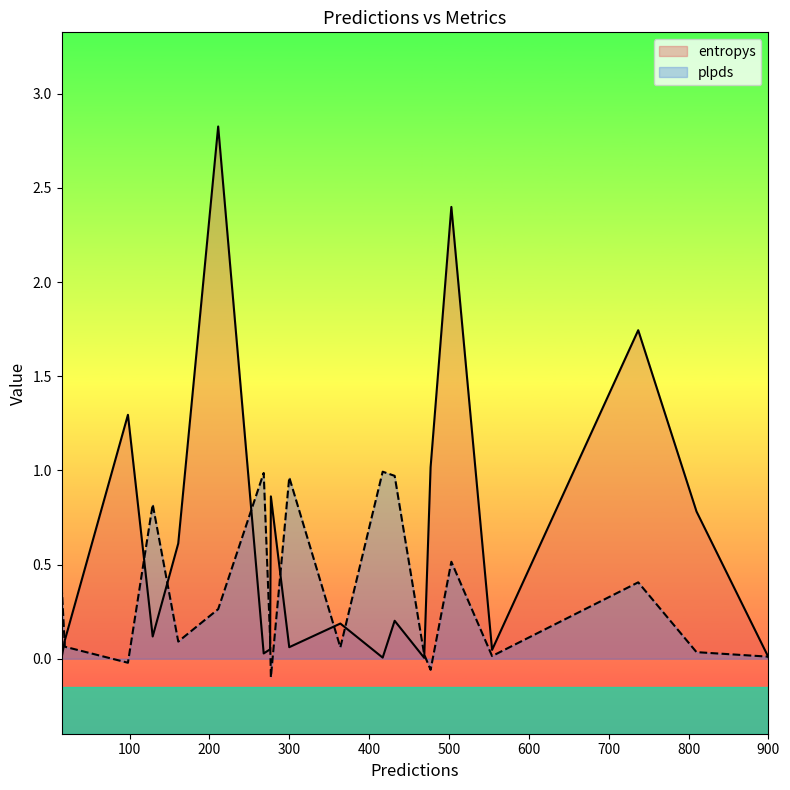

Reading right to left, list all the values displayed in this chart.

entropys: 268=0.0	15=0.0	277=0.9	98=1.3	276=0.0	810=0.8	477=1.0	737=1.7	469=0.0	211=2.8	554=0.0	900=0.0	300=0.1	161=0.6	19=0.1	432=0.2	503=2.4	364=0.2	129=0.1	417=0.0
plpds: 268=1.0	15=0.4	277=-0.1	98=-0.0	276=0.1	810=0.0	477=-0.1	737=0.4	469=0.0	211=0.3	554=0.0	900=0.0	300=1.0	161=0.1	19=0.1	432=1.0	503=0.5	364=0.1	129=0.8	417=1.0